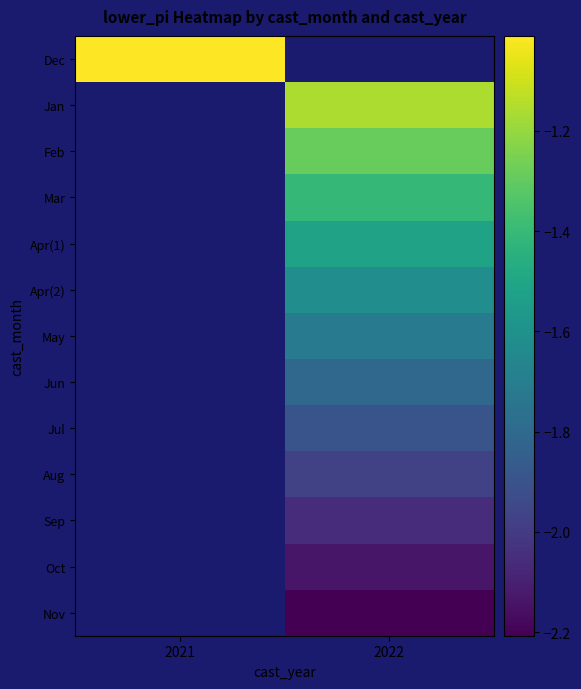

Rank the series at 2022 from lowest to highest value.

Nov, Oct, Sep, Aug, Jul, Jun, May, Apr(2), Apr(1), Mar, Feb, Dec, Jan